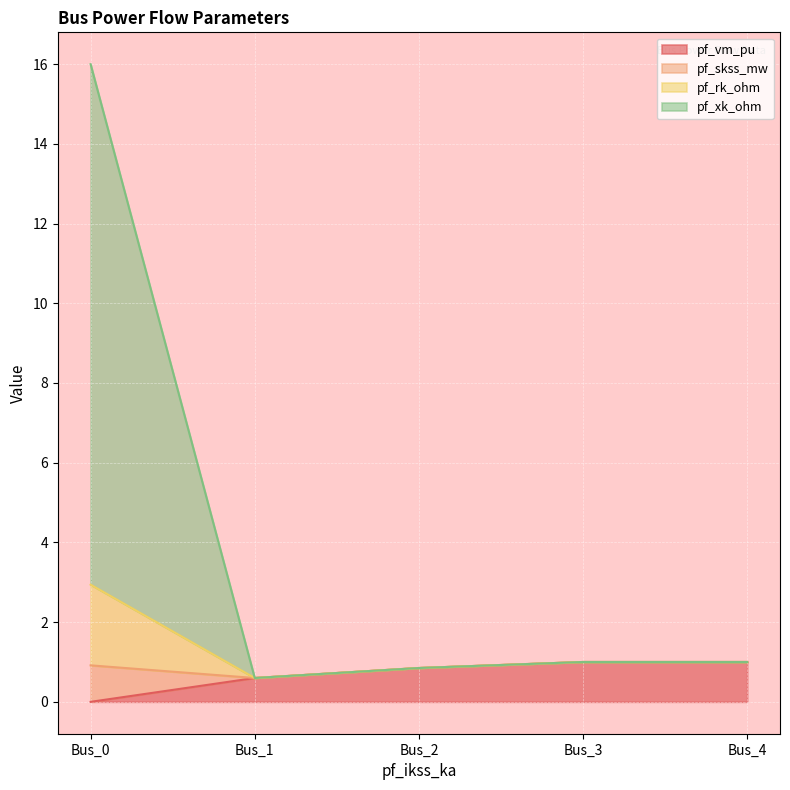

The value of pf_rk_ohm at Bus_3 is 0.5. True or false?

False